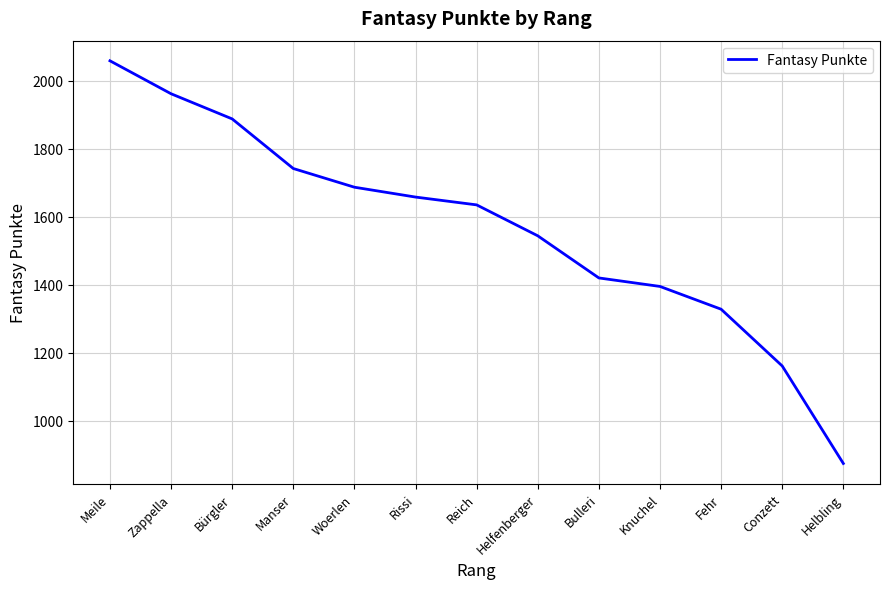

Reading left to right, list all the values displayed in this chart.

2059	1962	1888	1742	1687	1658	1635	1544	1420	1395	1328	1161	874